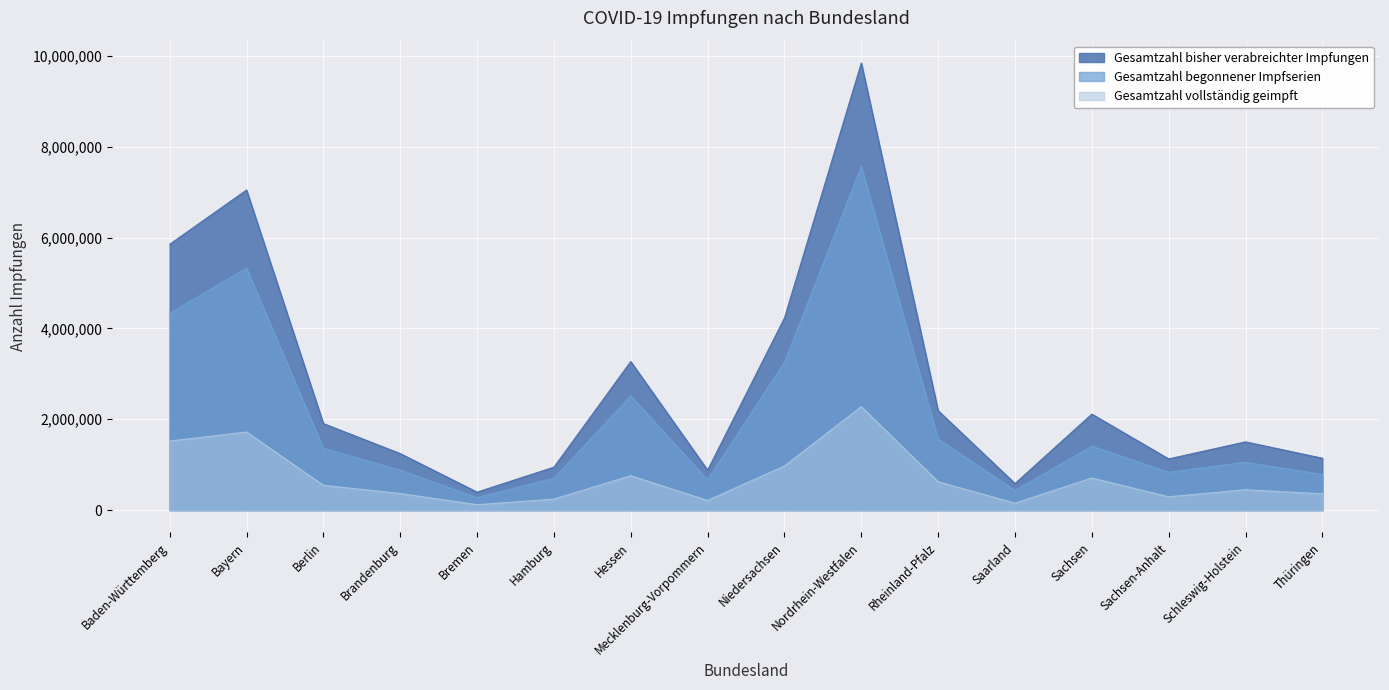

True or false: Gesamtzahl begonnener Impfserien and Gesamtzahl bisher verabreichter Impfungen intersect in this chart.

False